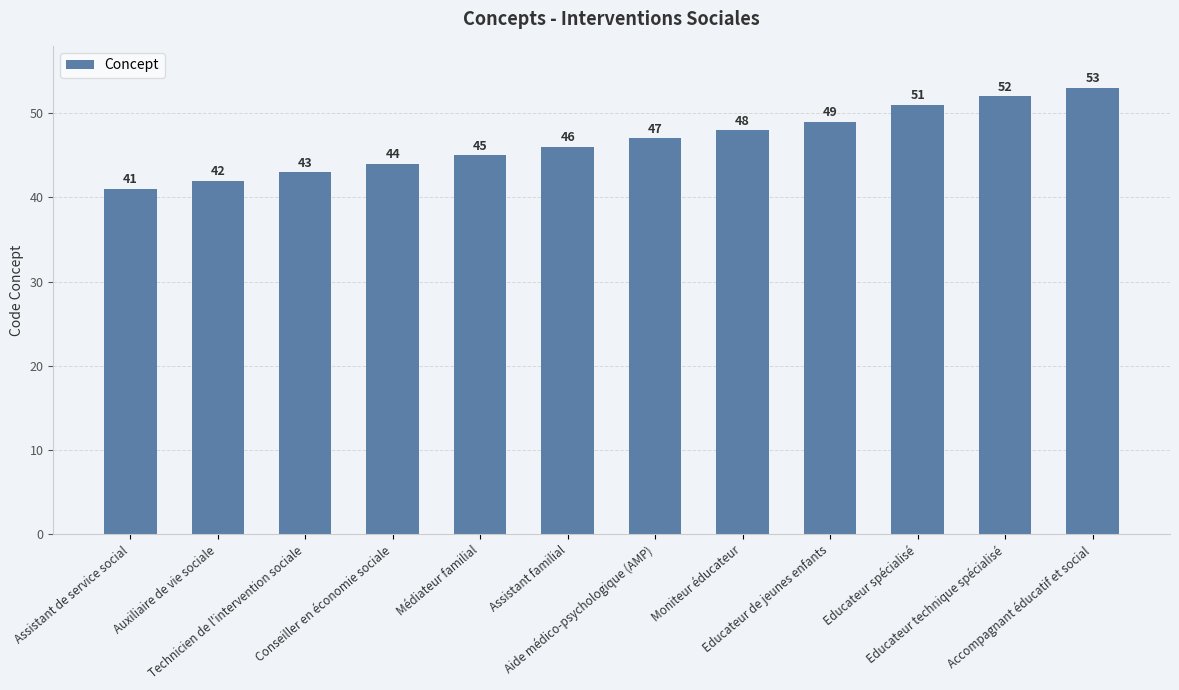

Read the value at Educateur technique spécialisé.

52